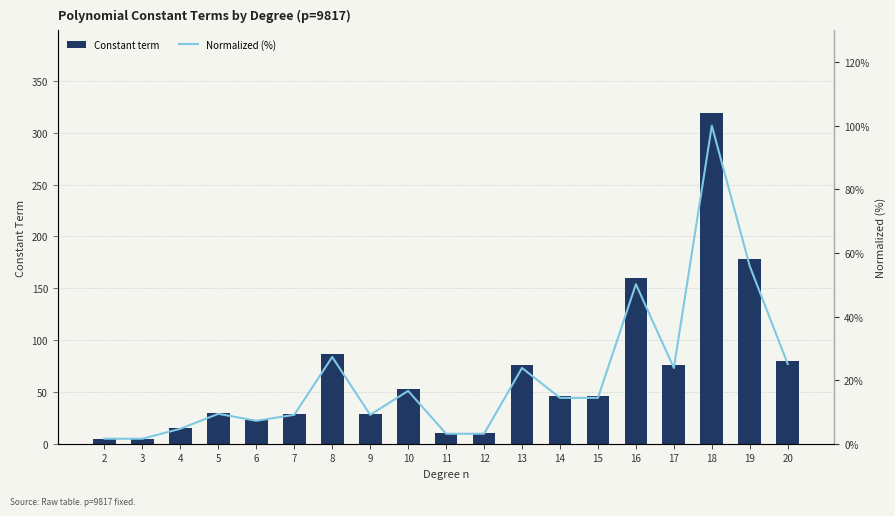

Which category has the highest value in the Normalized (%) series?

18